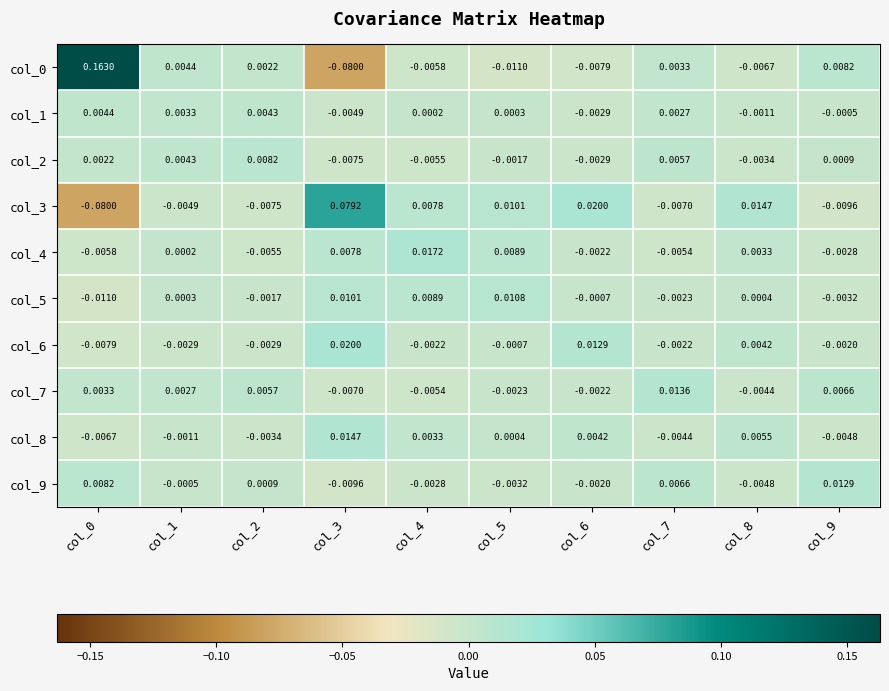

Is the value of col_5 at col_9 greater than the value of col_2 at col_5?

No